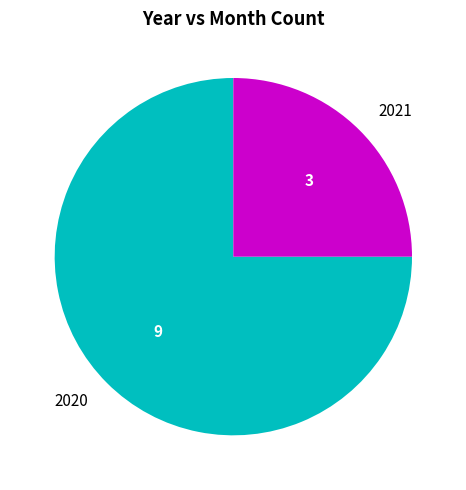

Does any single category account for the majority?

Yes